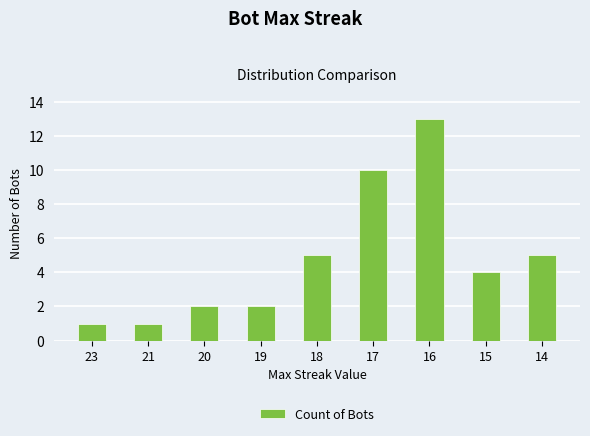

What is the change in value from 23 to 16?

+12